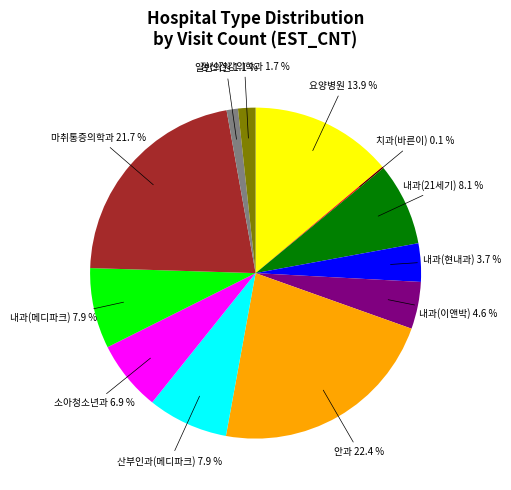

Does any single category account for the majority?

No